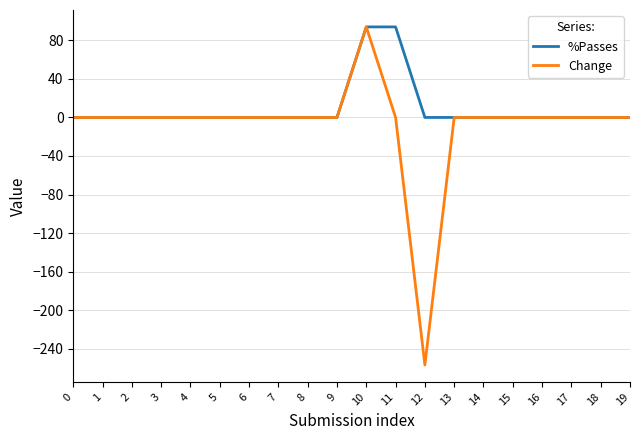

At which category is the sum across all series the highest?

10